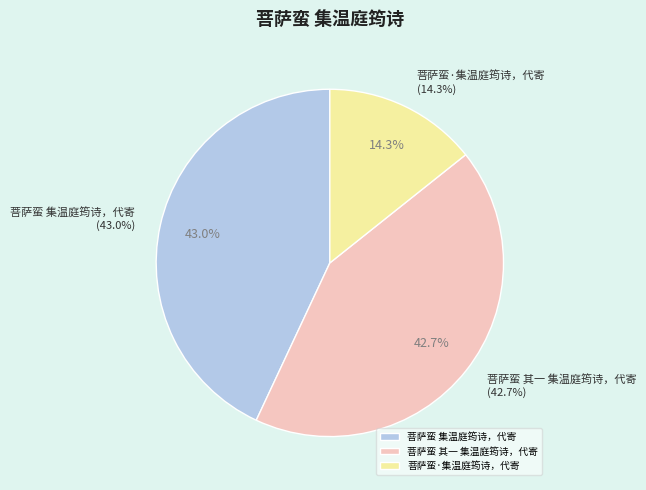

Is there any slice that represents more than half of the pie?

No